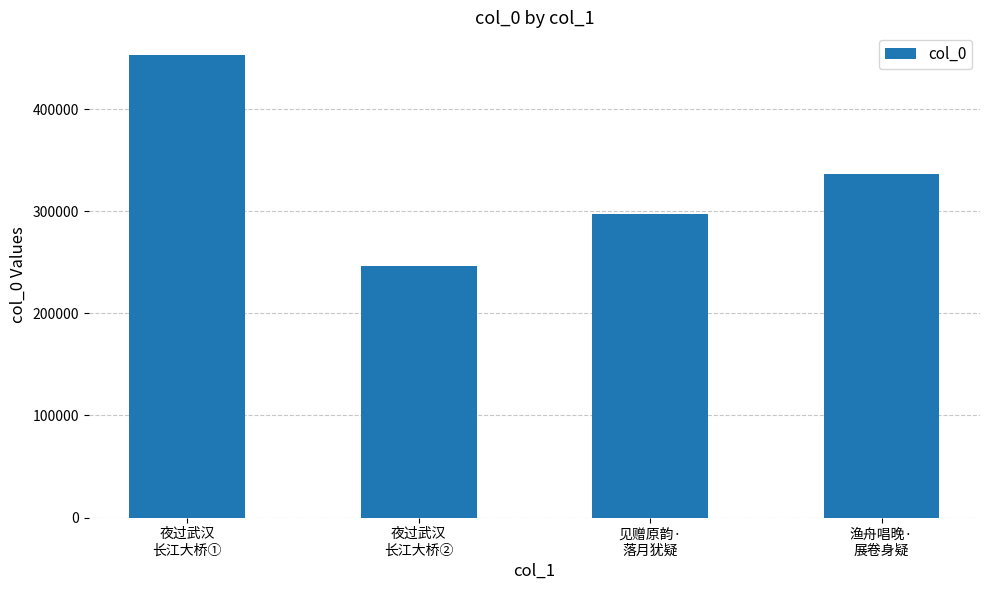

What is the maximum value shown in the chart?

452694